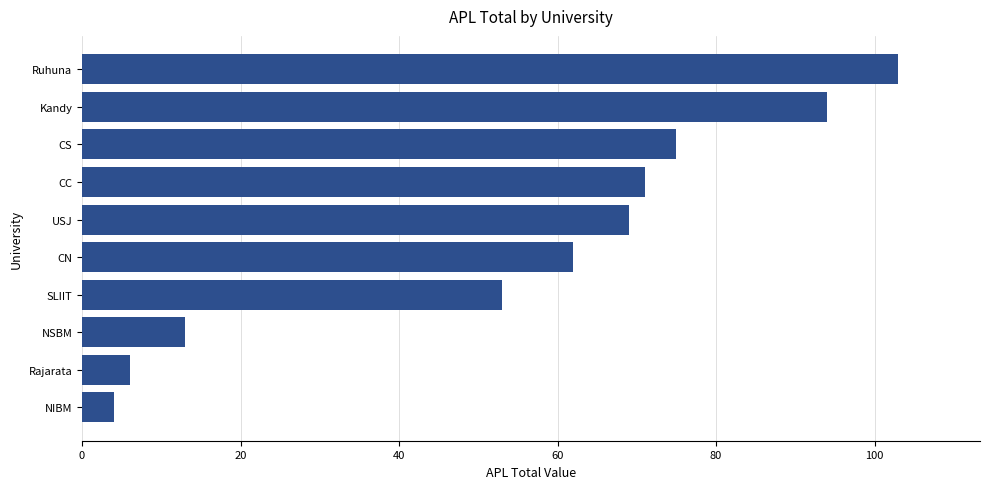

What is the ratio of the value at CC to the value at Kandy?

0.8